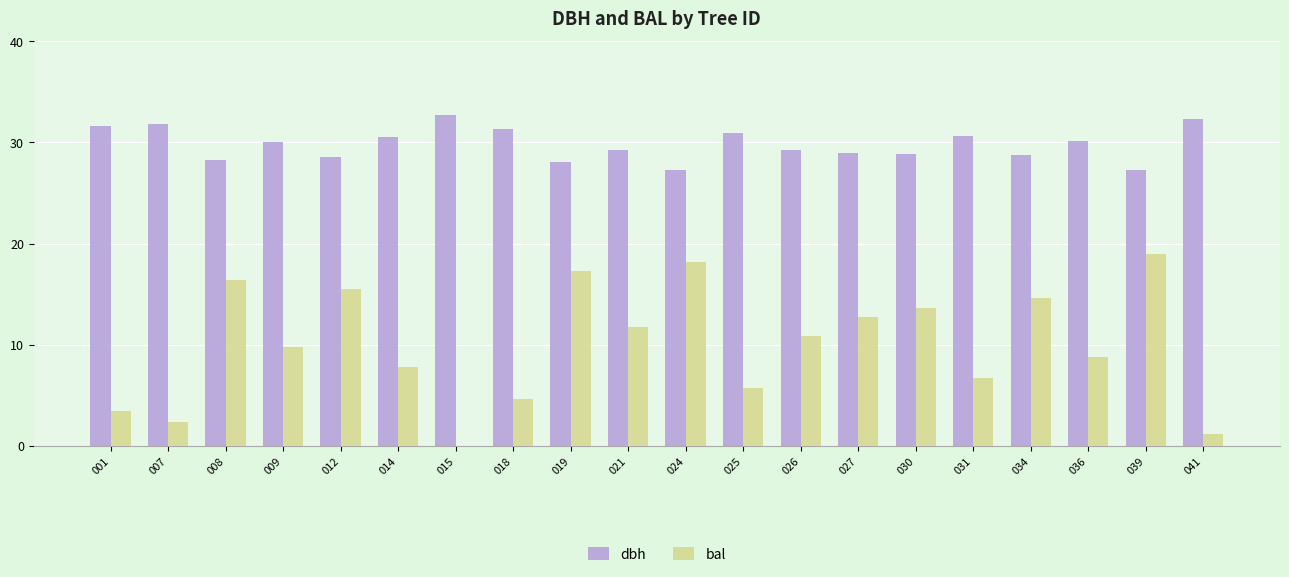

The bal series shows 13.7 at 030. True or false?

True